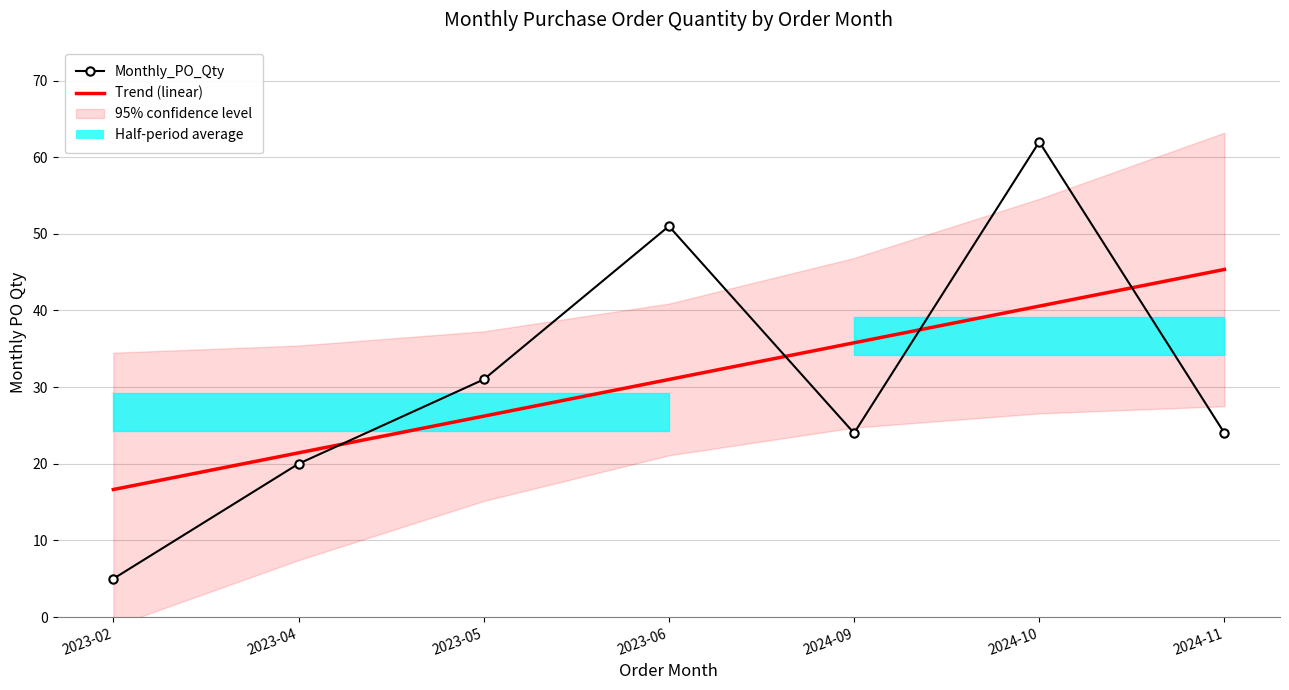

What is the difference between the highest and lowest values at 2023-05?

4.8